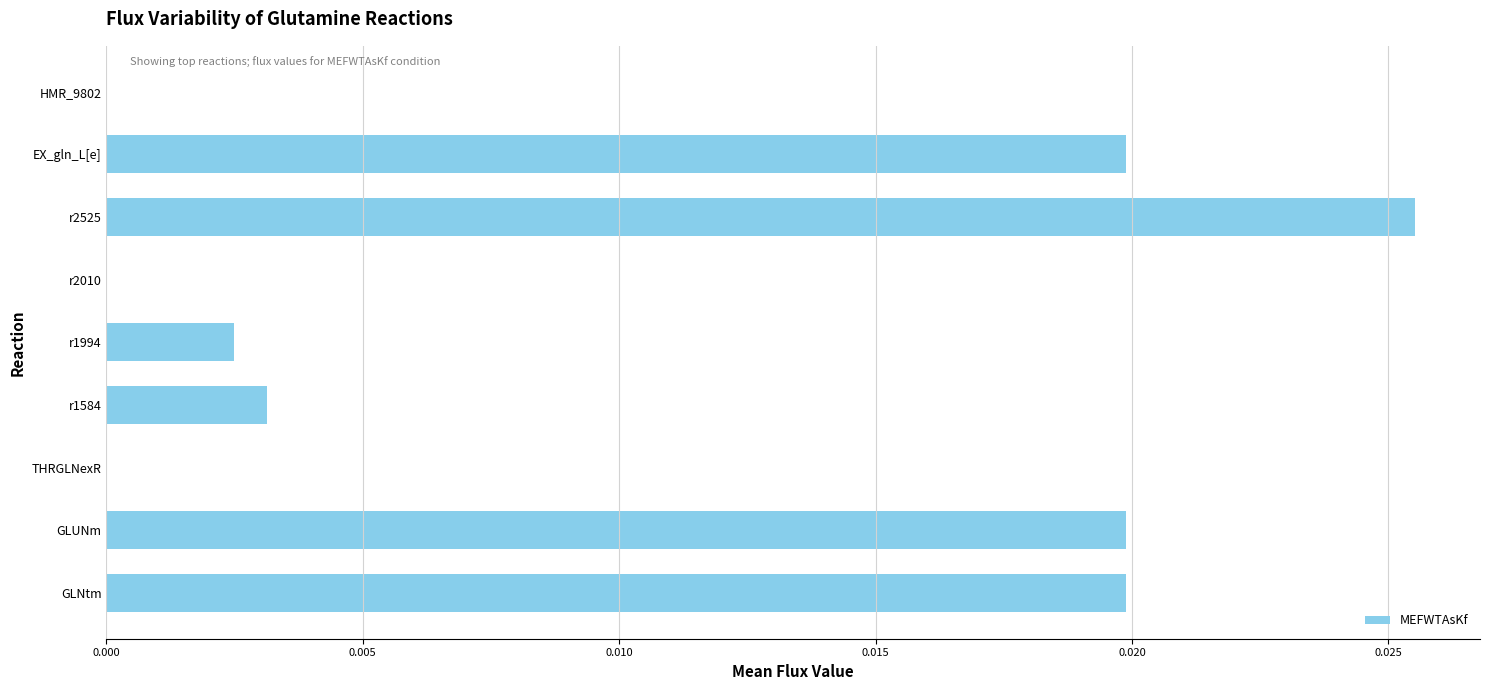

Is it true that the value at r1994 is 0.0?

True